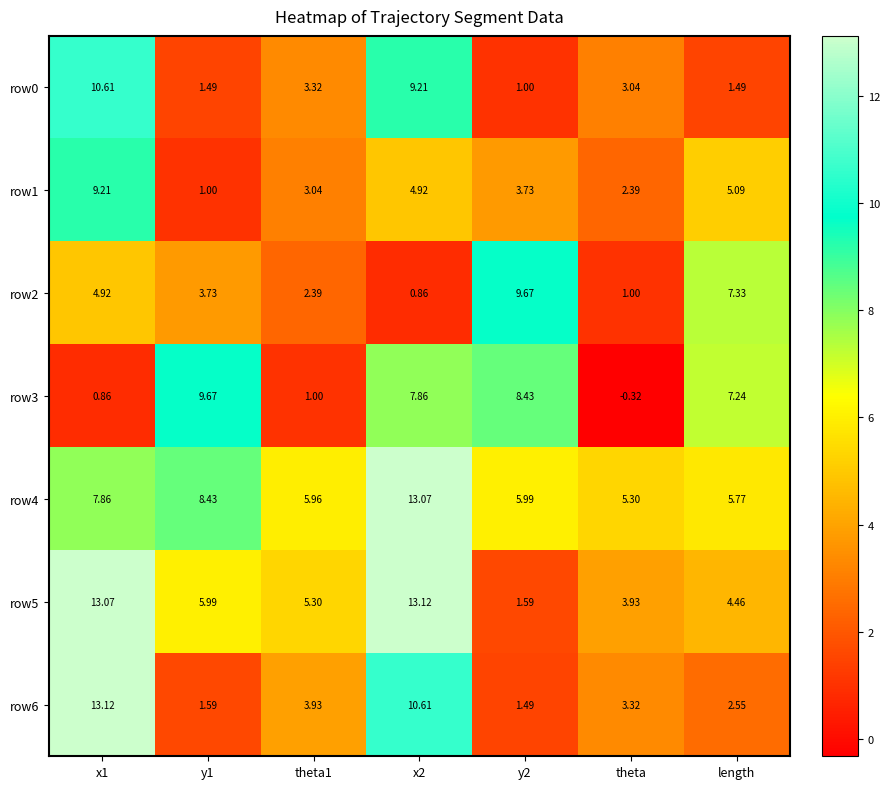

Which category has the lowest value across all series?

theta